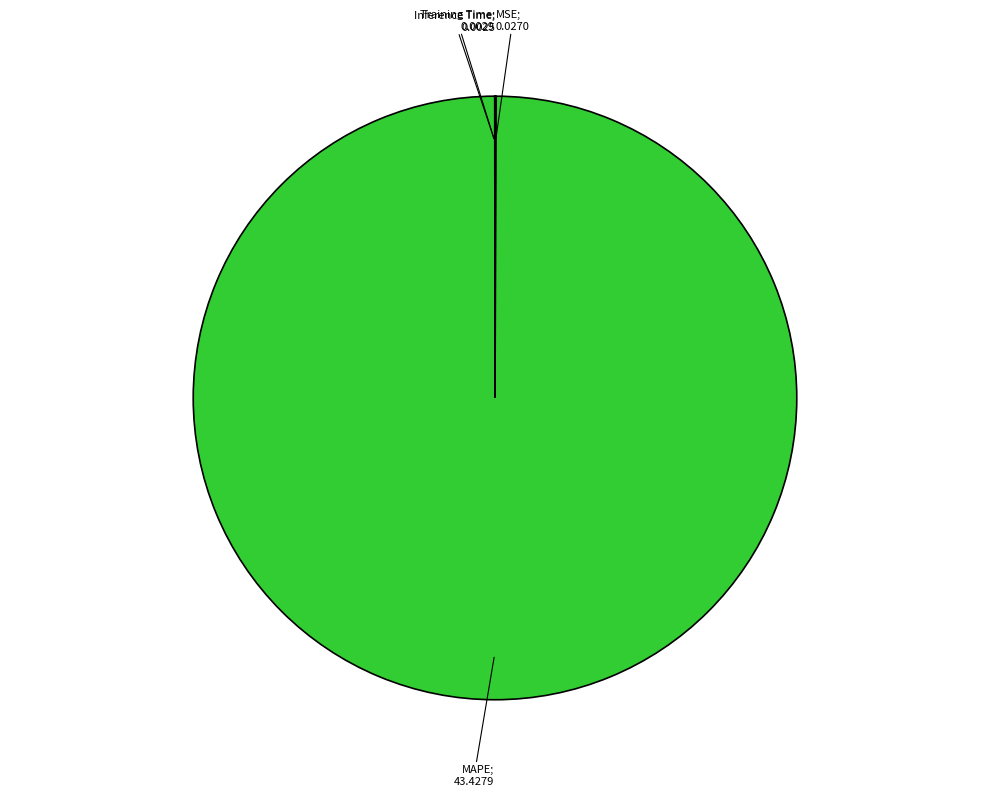

Does any single category account for the majority?

Yes